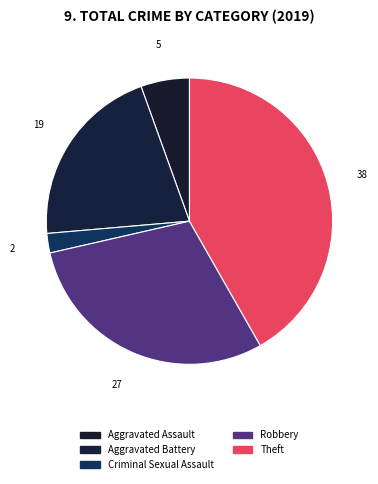

How many segments does this pie chart have?

5